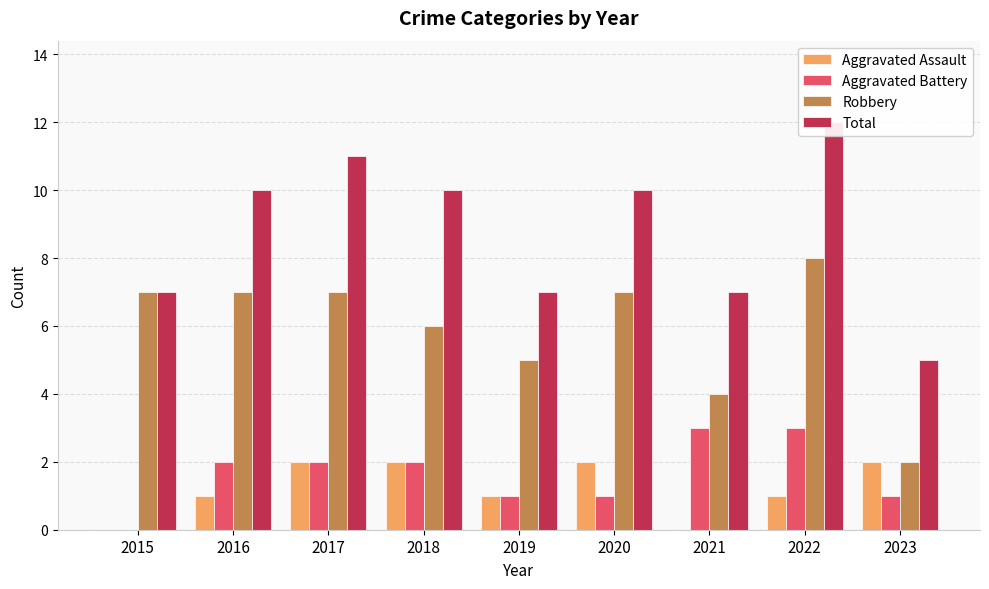

What are all the series names shown in the legend?

Aggravated Assault, Aggravated Battery, Robbery, Total